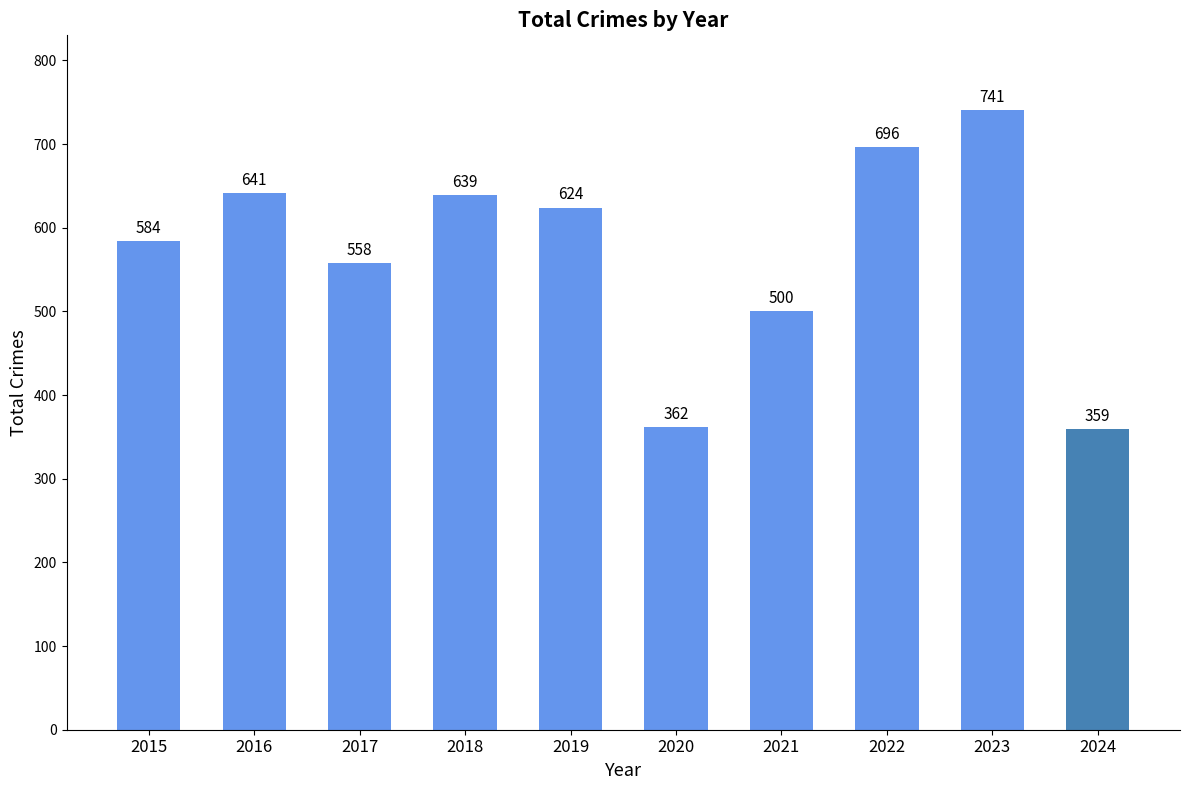

True or false: the data shows 603 at 2024.

False